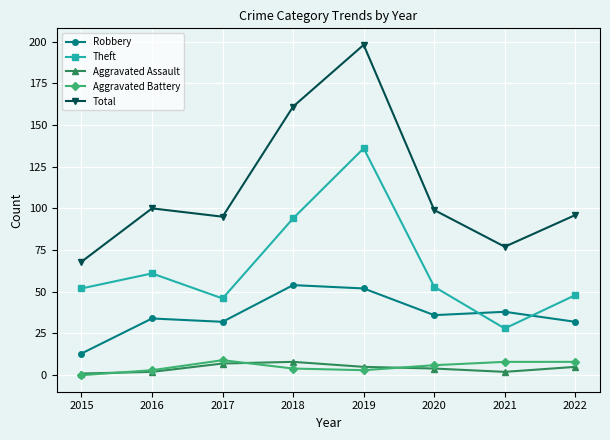

Is it true that Total equals 198 at 2019?

True